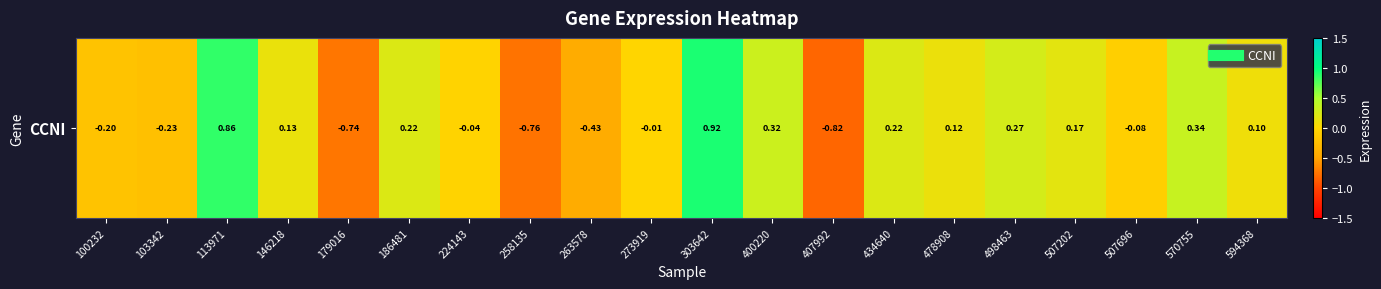

Reading right to left, transcribe all the data shown in this chart.

594368=0.1	570755=0.3	507696=-0.1	507202=0.2	498463=0.3	478908=0.1	434640=0.2	407992=-0.8	400220=0.3	303642=0.9	273919=-0.0	263578=-0.4	258135=-0.8	224143=-0.0	186481=0.2	179016=-0.7	146218=0.1	113971=0.9	103342=-0.2	100232=-0.2